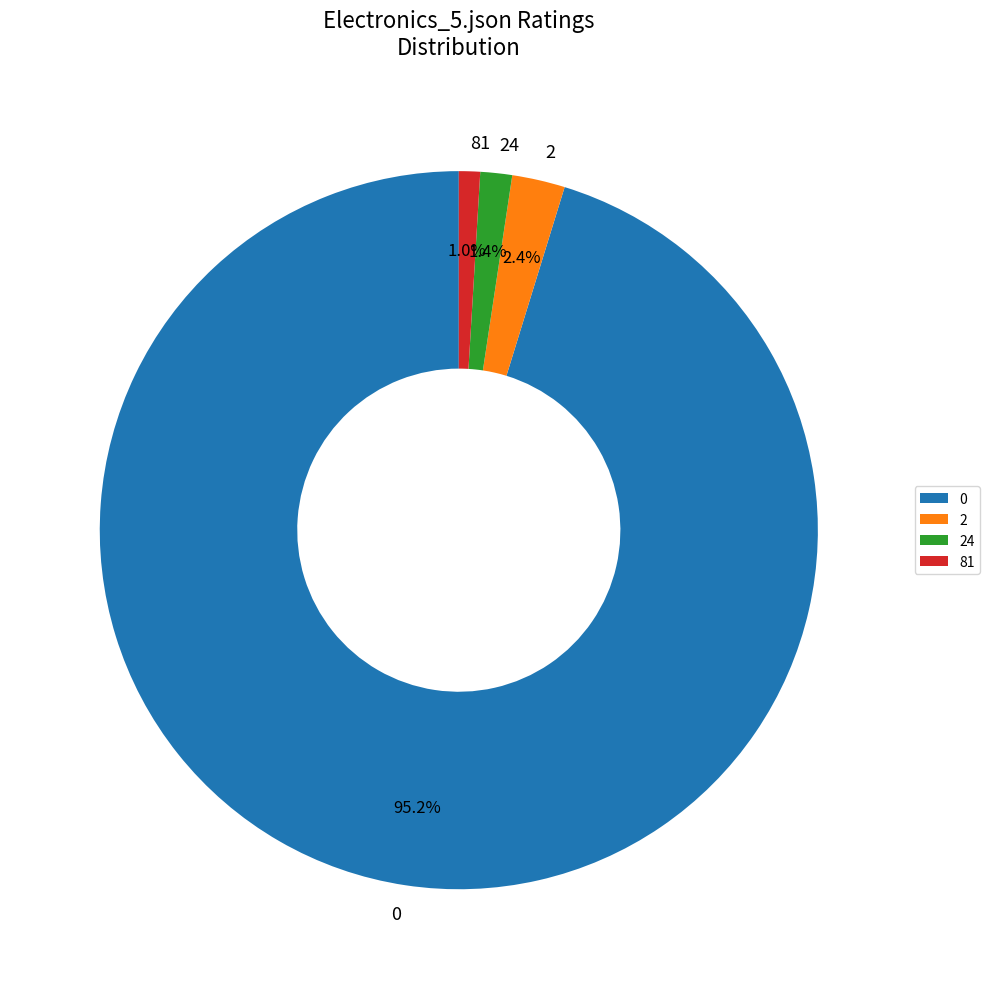

What portion of the pie excludes 2?

97.6%